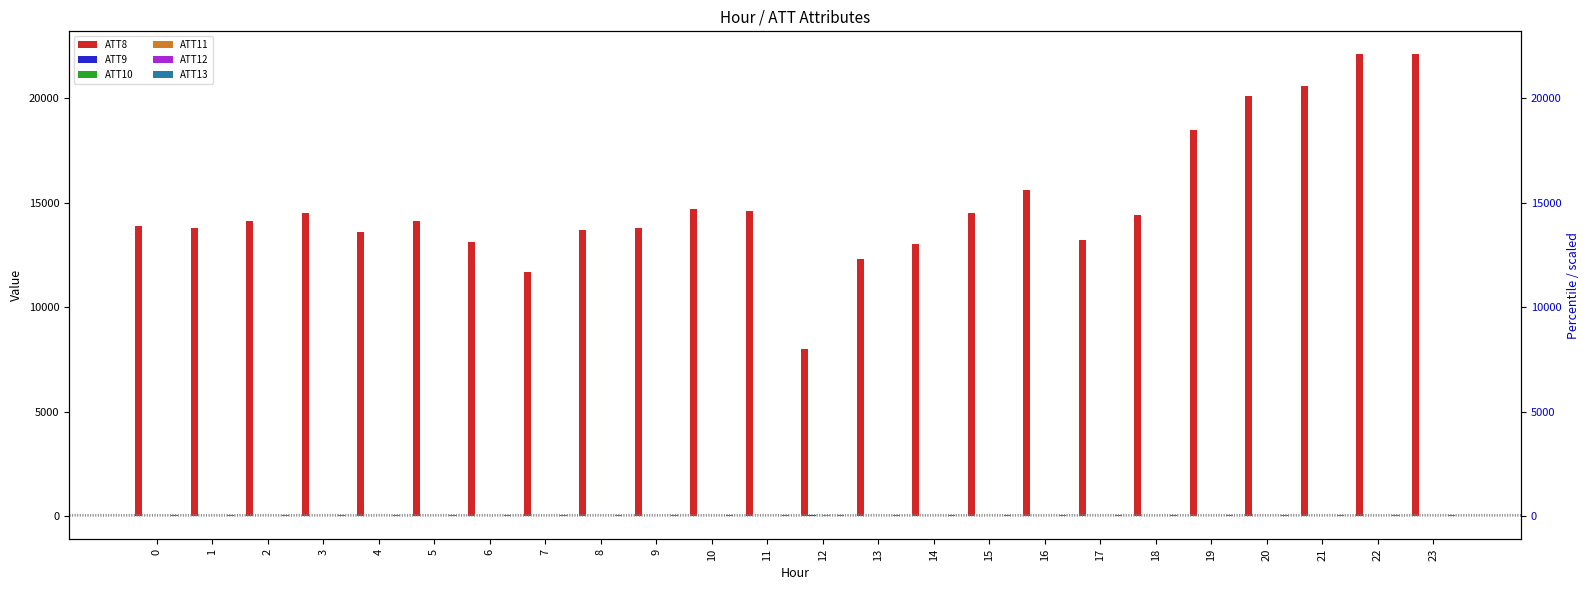

How many groups of bars are there?

24